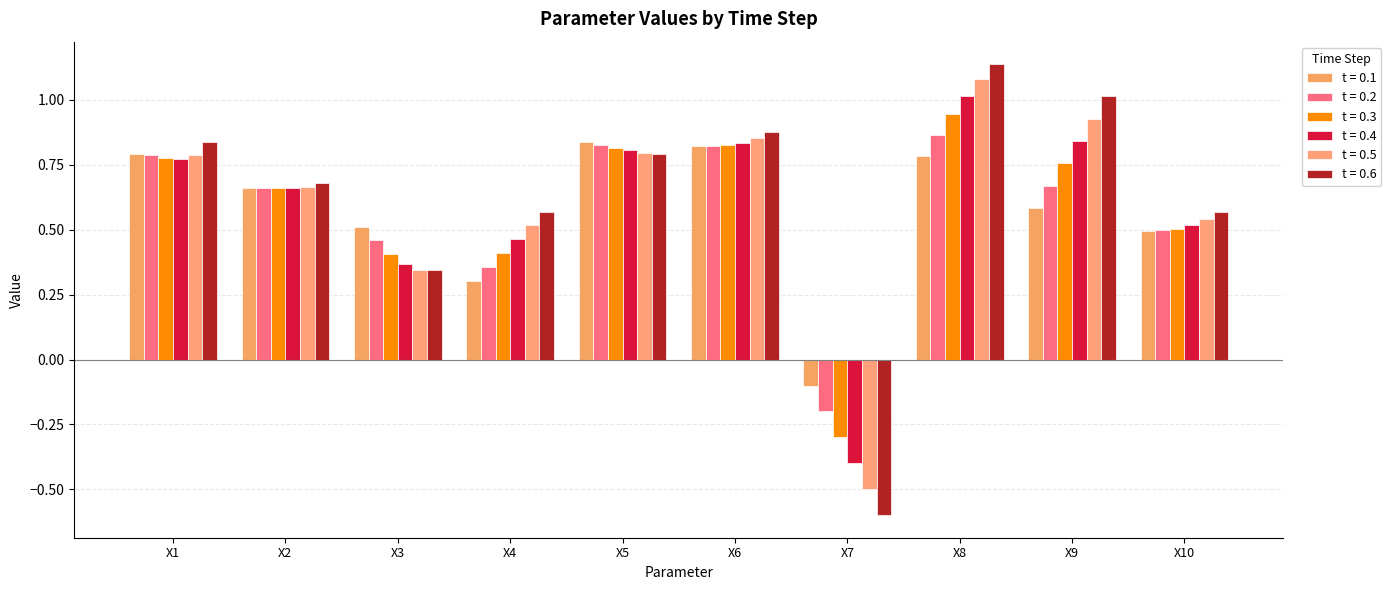

What is the total value across all series at X2?

4.0